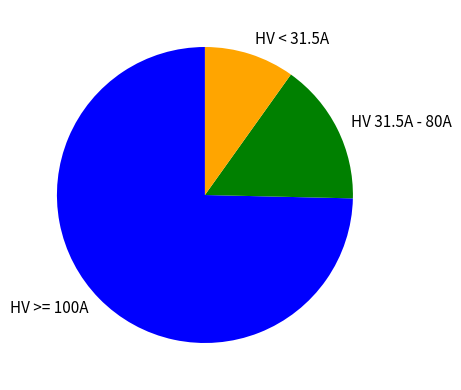

Is it true that HV 31.5A - 80A is 16% of the pie?

True